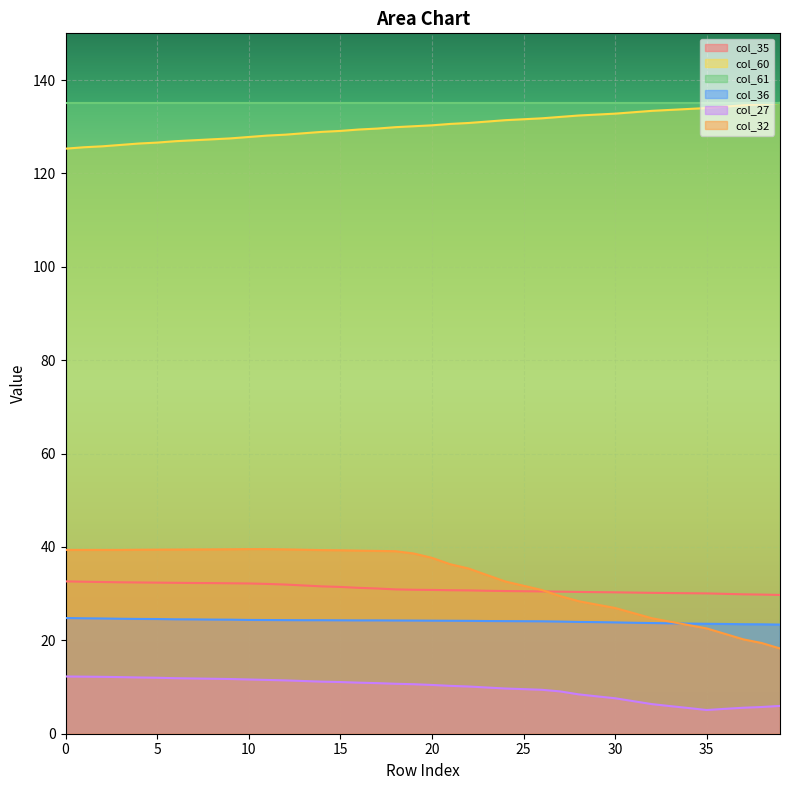

Is the value of col_35 at 16 greater than the value of col_32 at 28?

Yes